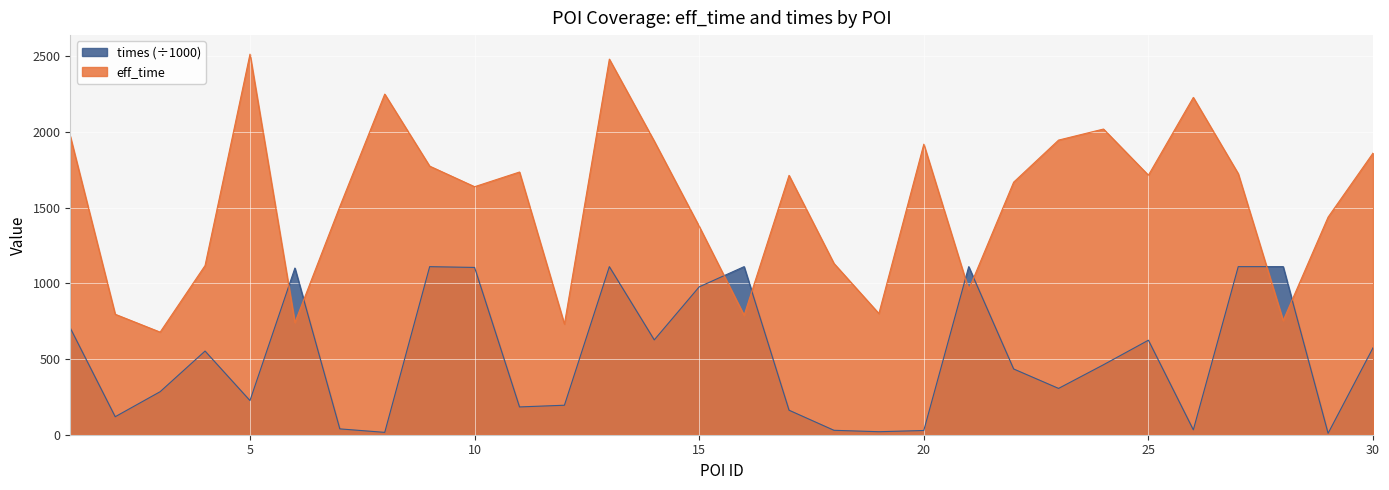

In times, how many points are lower than both neighbors (excluding endpoints)?

9